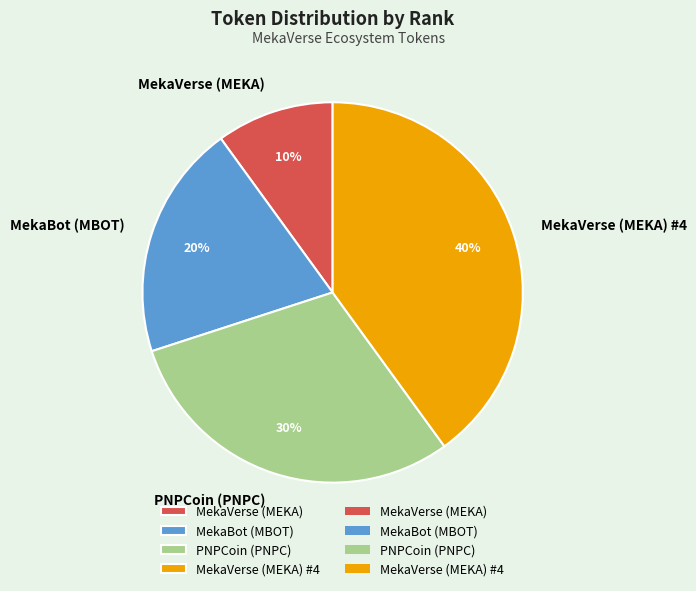

To the nearest percent, what is the difference between the largest and smallest slice percentages?

30%